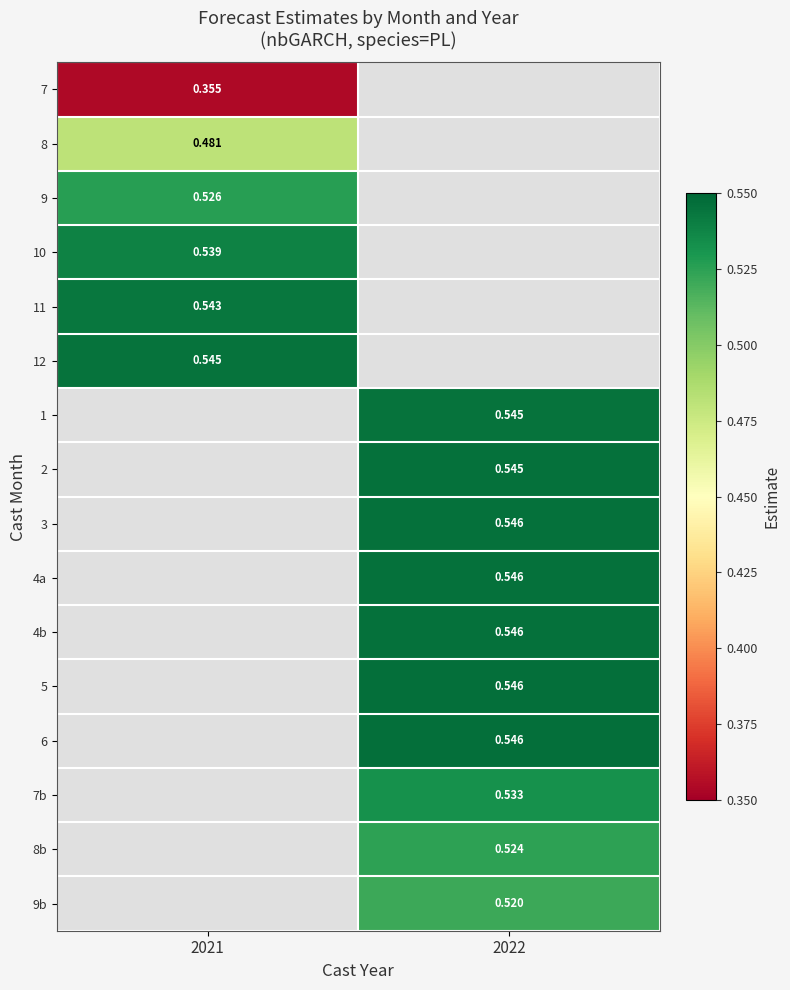

At how many categories does at least one series exceed 0?

2